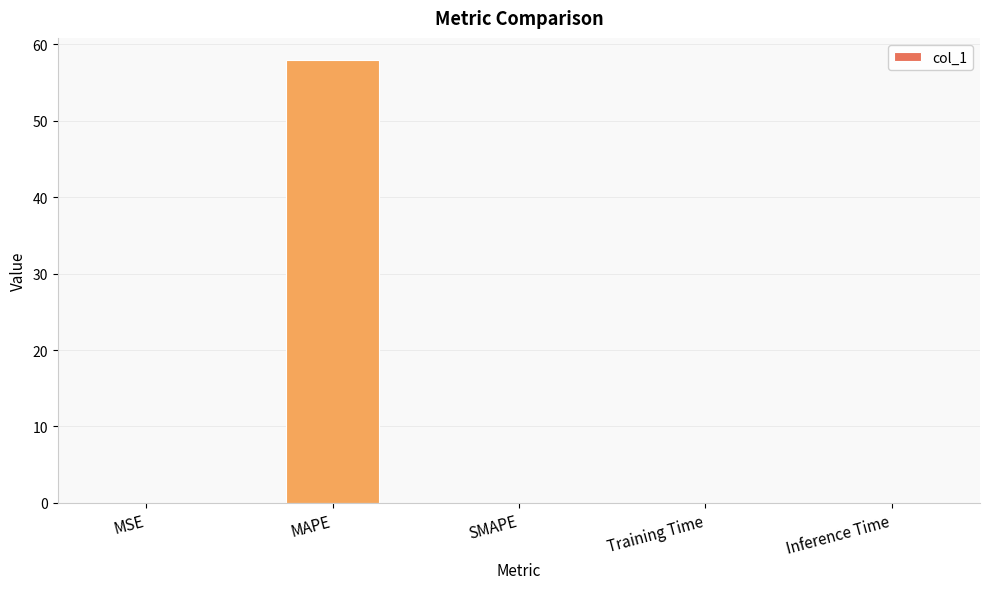

Which category has the highest value across all series?

MAPE